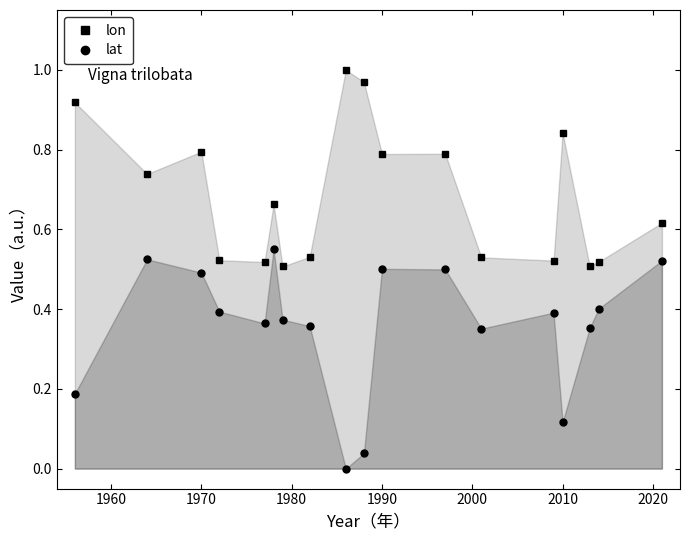

At how many categories does at least one series exceed 0?

18